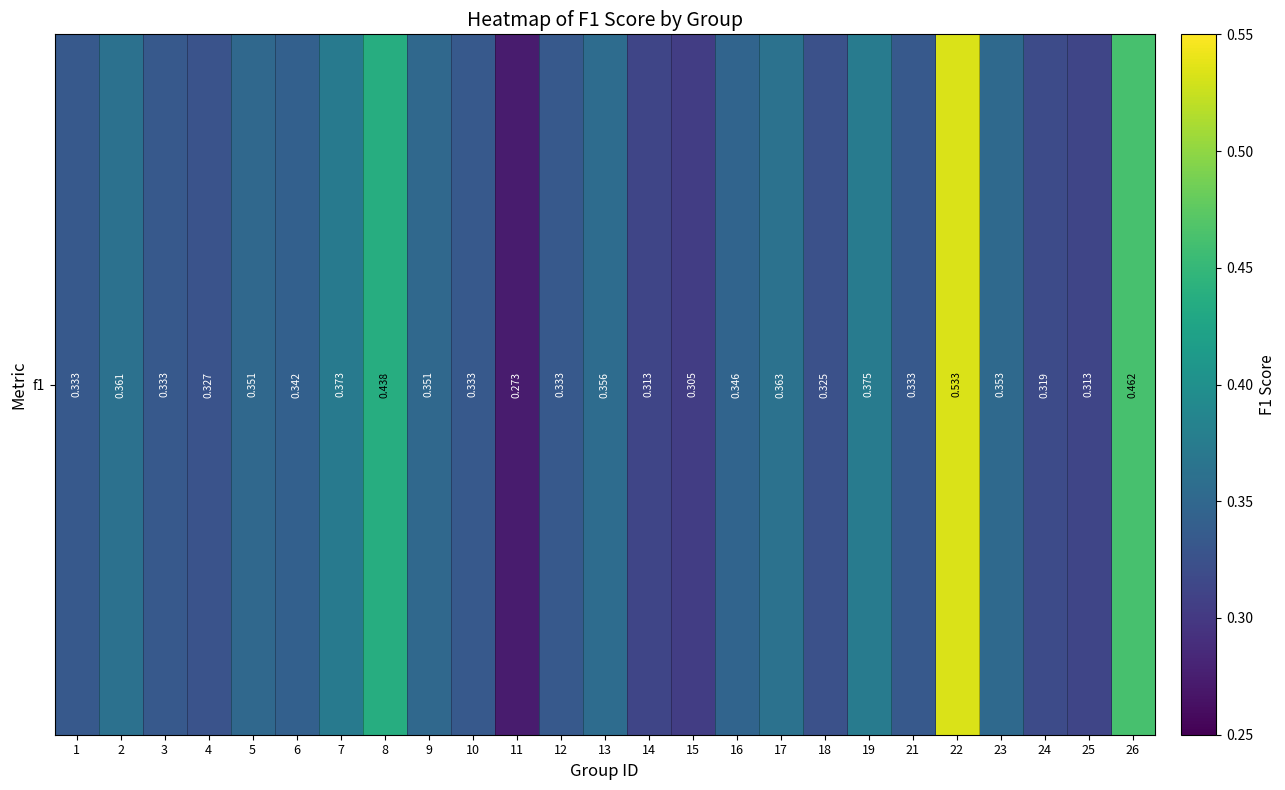

How many series are shown in this chart?

1